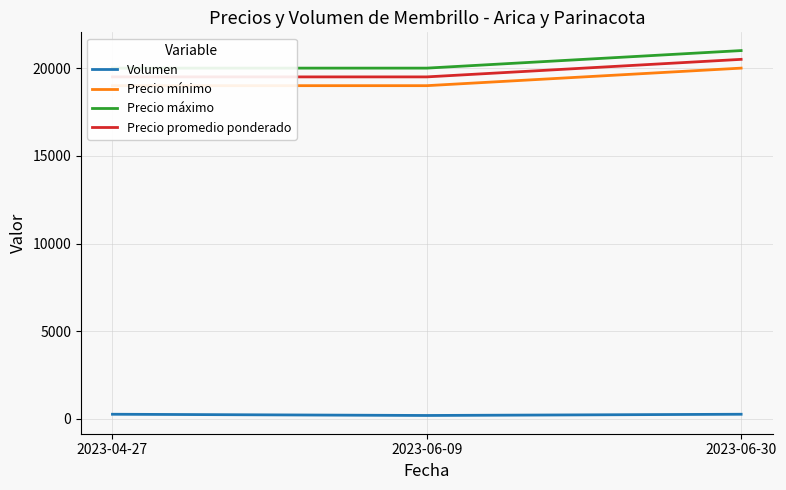

Which has a higher value, 2023-06-09 or 2023-04-27?

2023-04-27